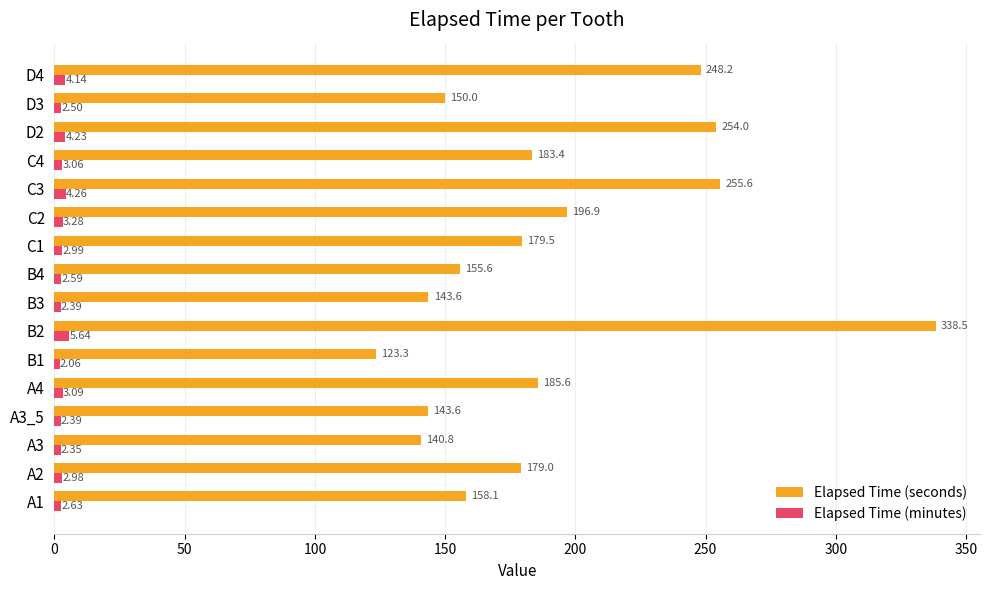

Which series has the widest spread of values?

Elapsed Time (seconds)